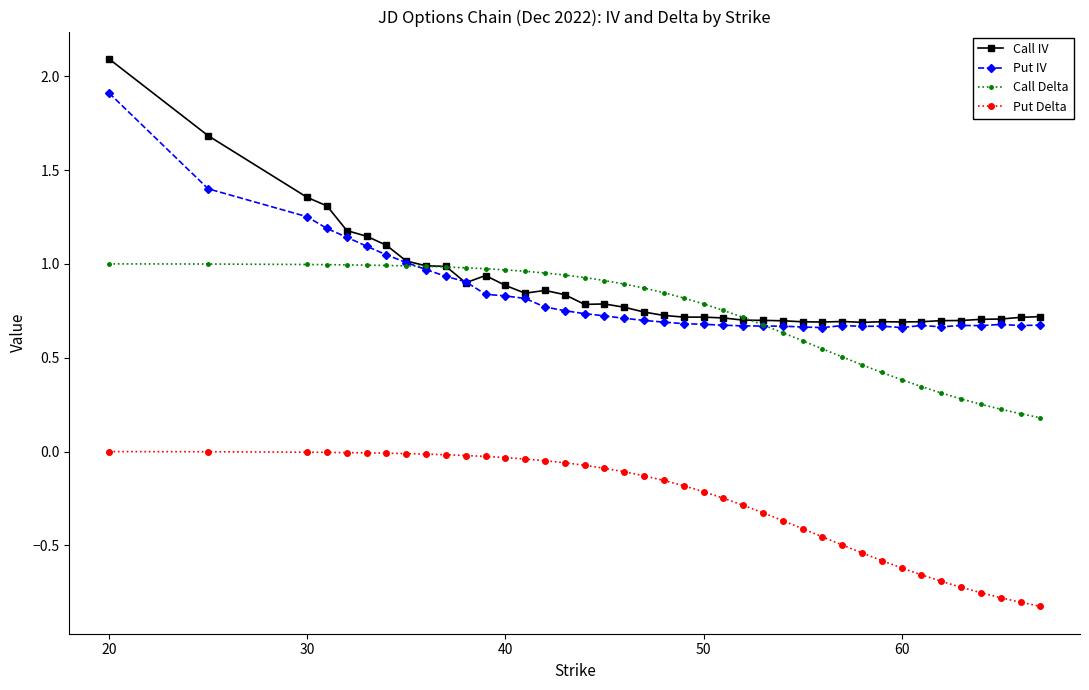

What are all the series names shown in the legend?

Call IV, Put IV, Call Delta, Put Delta